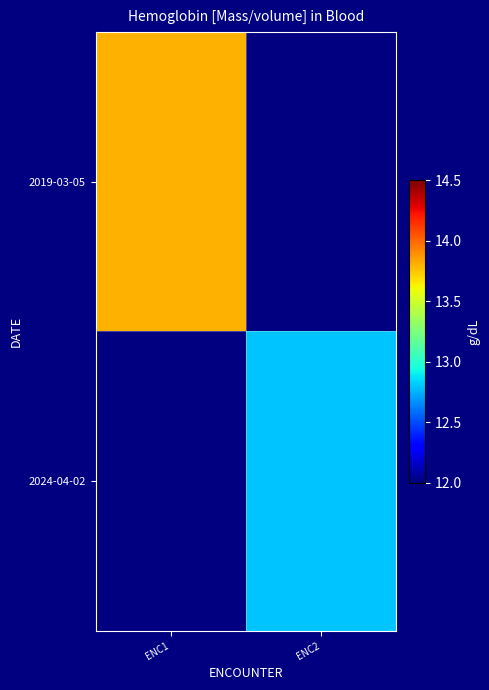

How many values in 2019-03-05 are above zero?

1